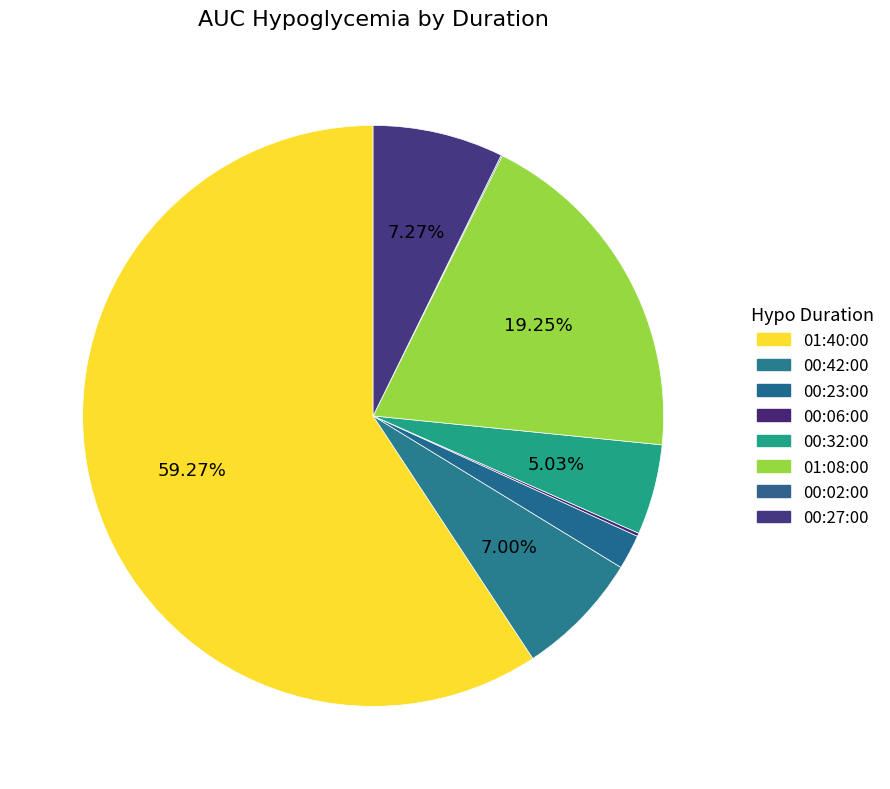

Rank the categories by value from highest to lowest.

01:40:00, 01:08:00, 00:27:00, 00:42:00, 00:32:00, 00:23:00, 00:06:00, 00:02:00